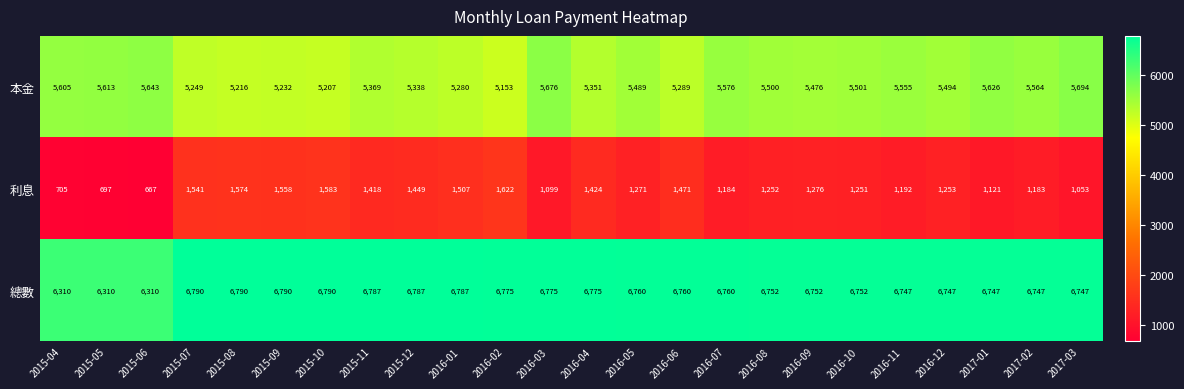

The value of 本金 at 2016-11 is 1913. True or false?

False